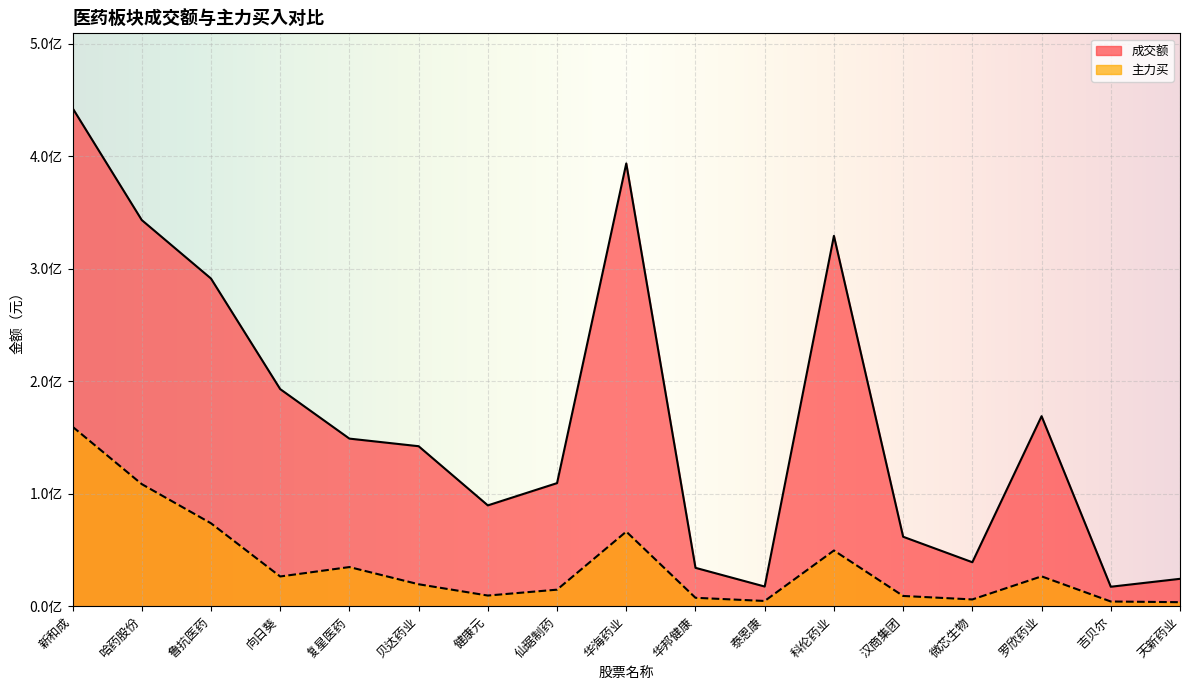

What are all the series names shown in the legend?

成交额, 主力买